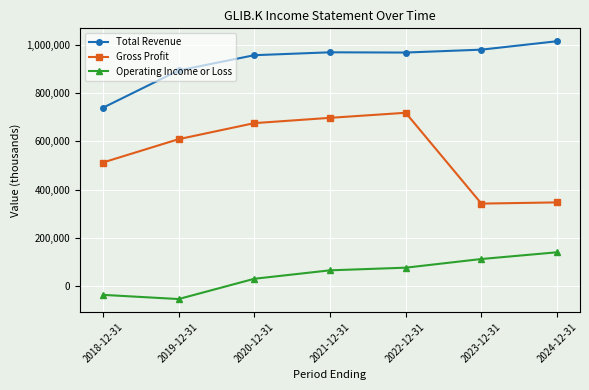

What position from the right is 2024-12-31?

1